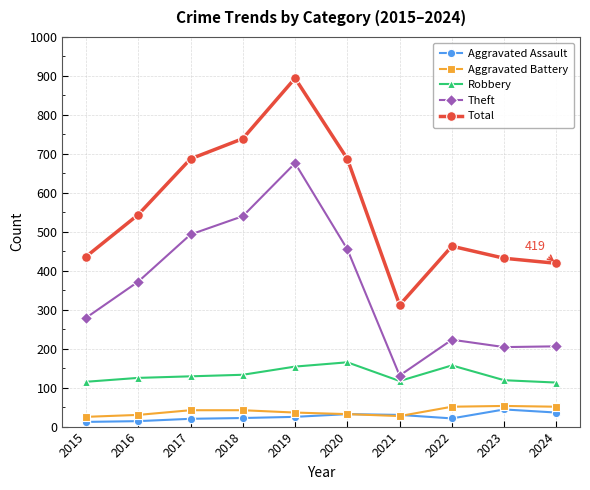

The value of Aggravated Assault at 2020 is 32. True or false?

True